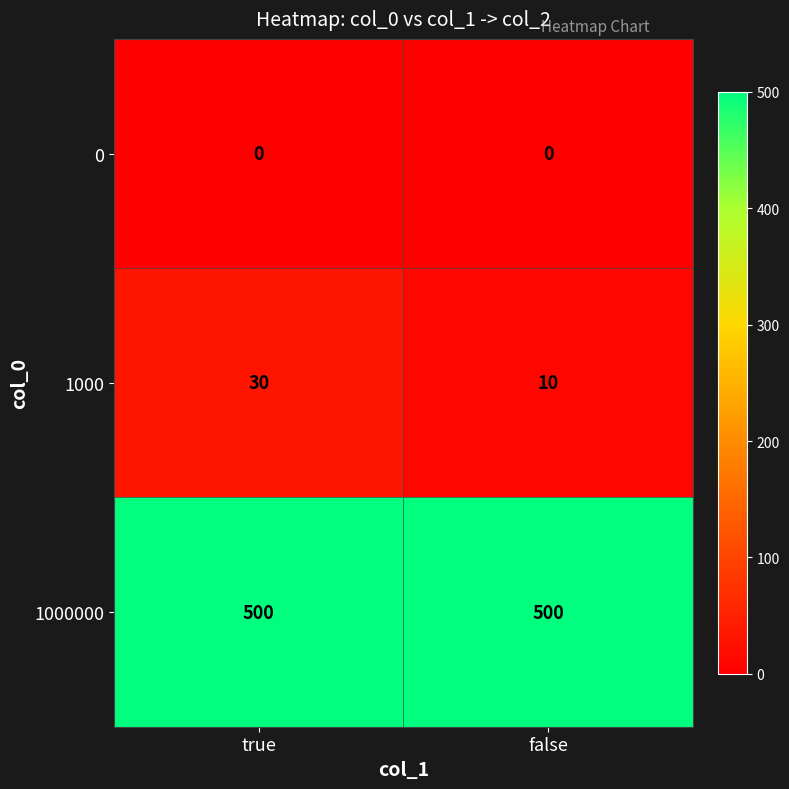

What value does the 1000 series have at false, to the nearest 5?

10